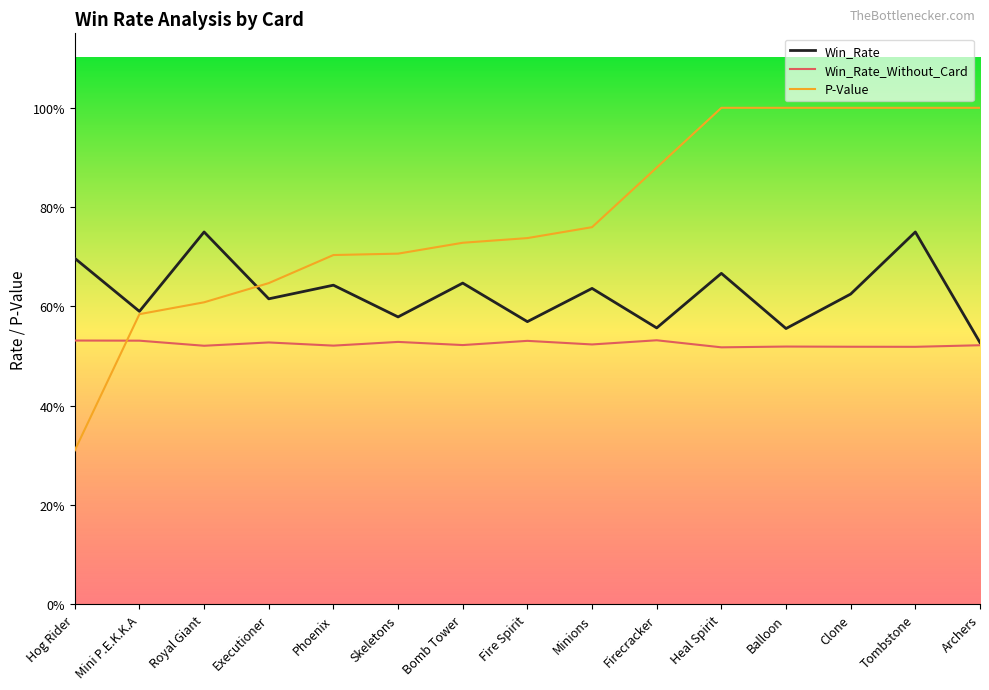

Which category has the lowest value across all series?

Hog Rider